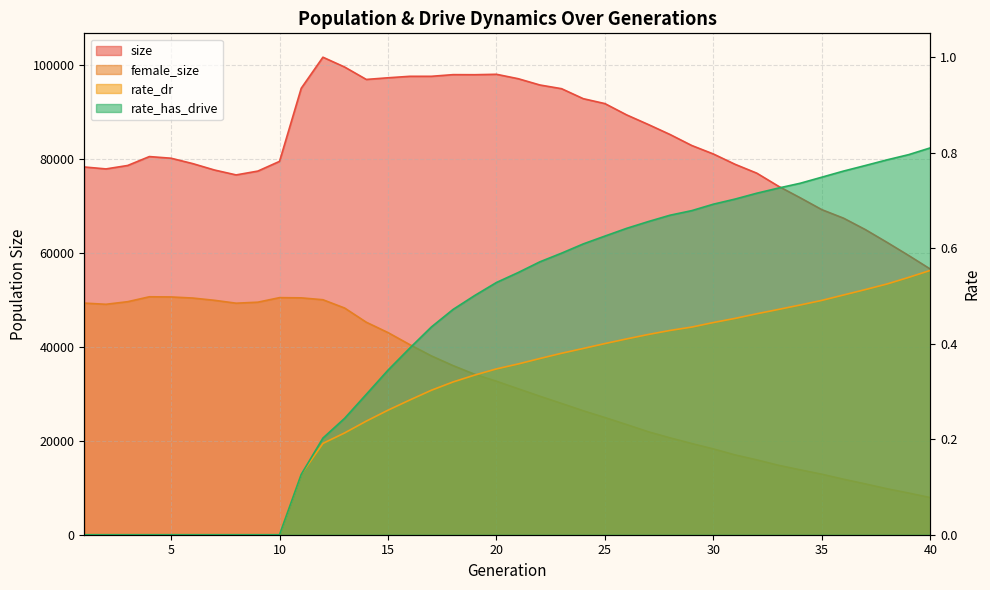

True or false: rate_dr and rate_has_drive cross at least once.

False